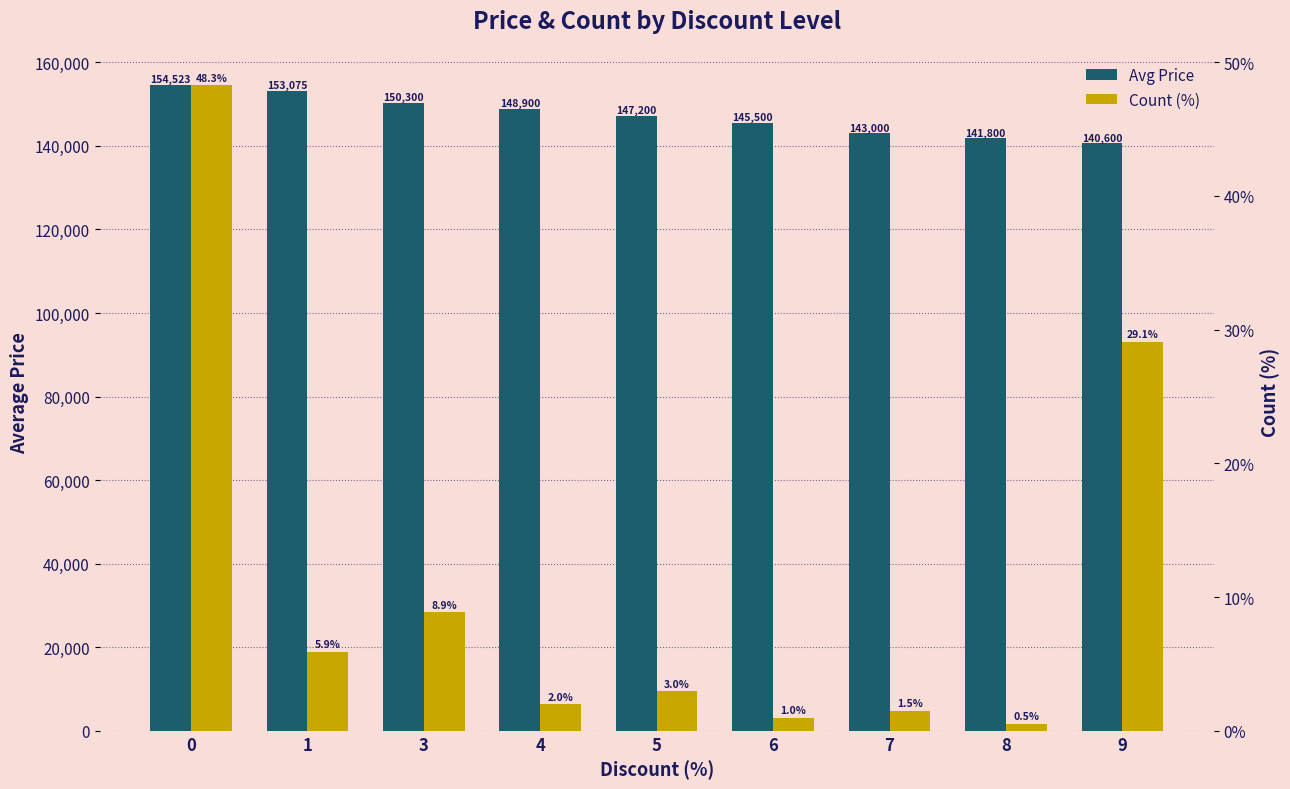

What is the maximum value shown in the chart?

154523.0